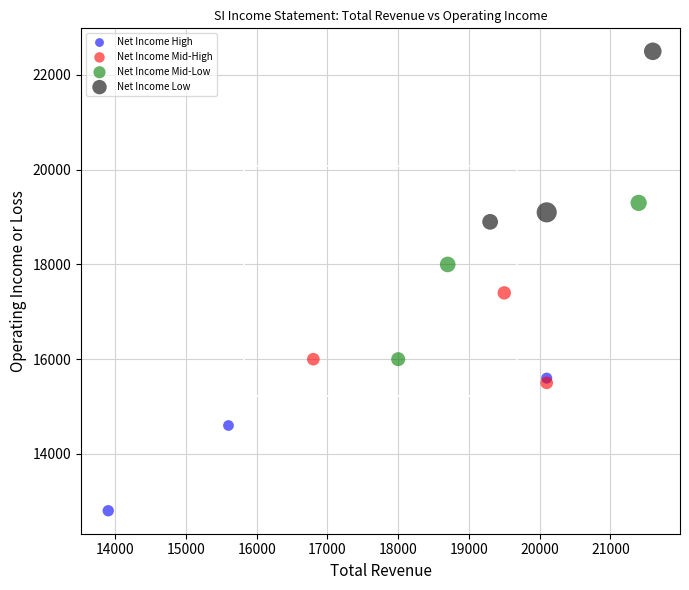

Which series contains the lowest Y value?

Net Income High